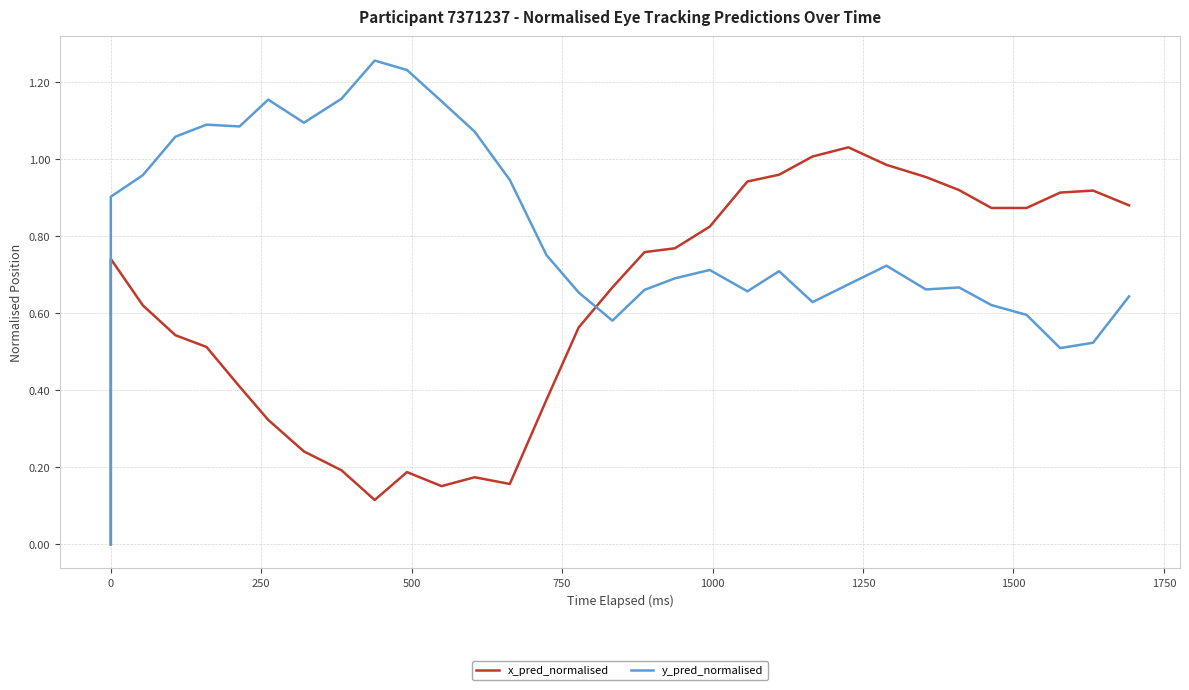

How many data points in y_pred_normalised are above 0?

31